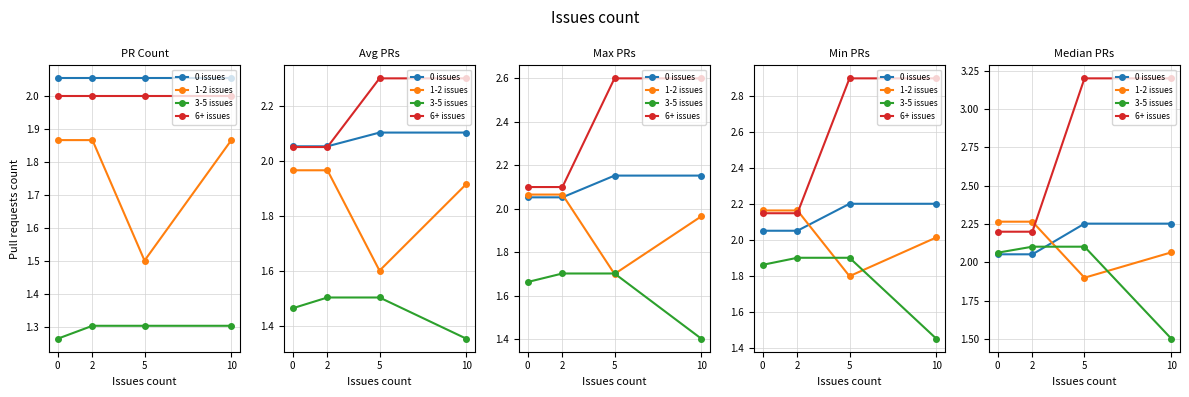

What is the highest value of the 1-2 issues series?

2.3